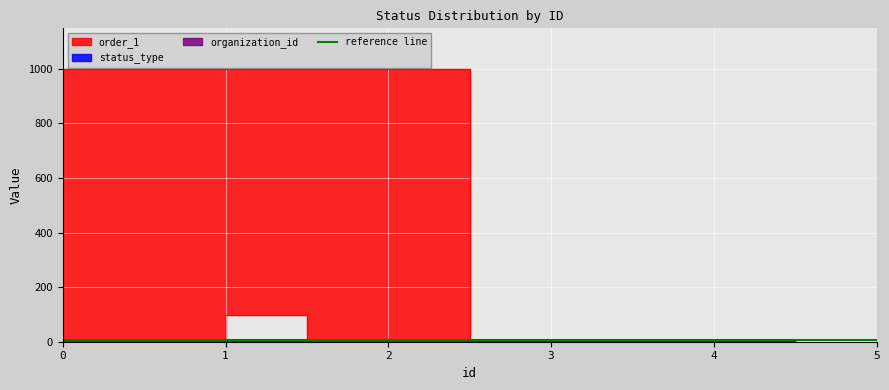

At how many categories does at least one series exceed 675?

1